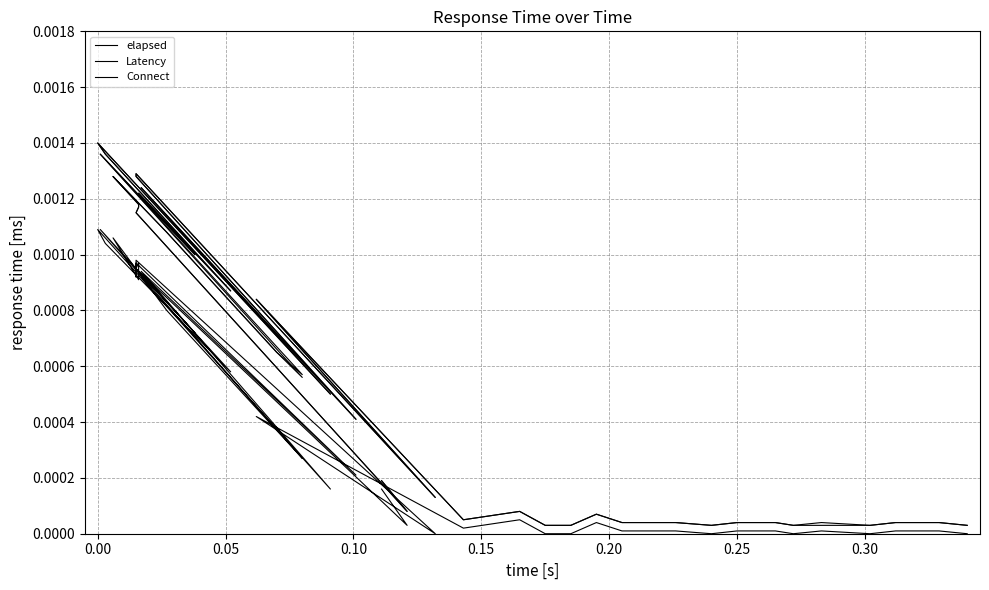

Does the chart display data point markers on the line(s)?

No